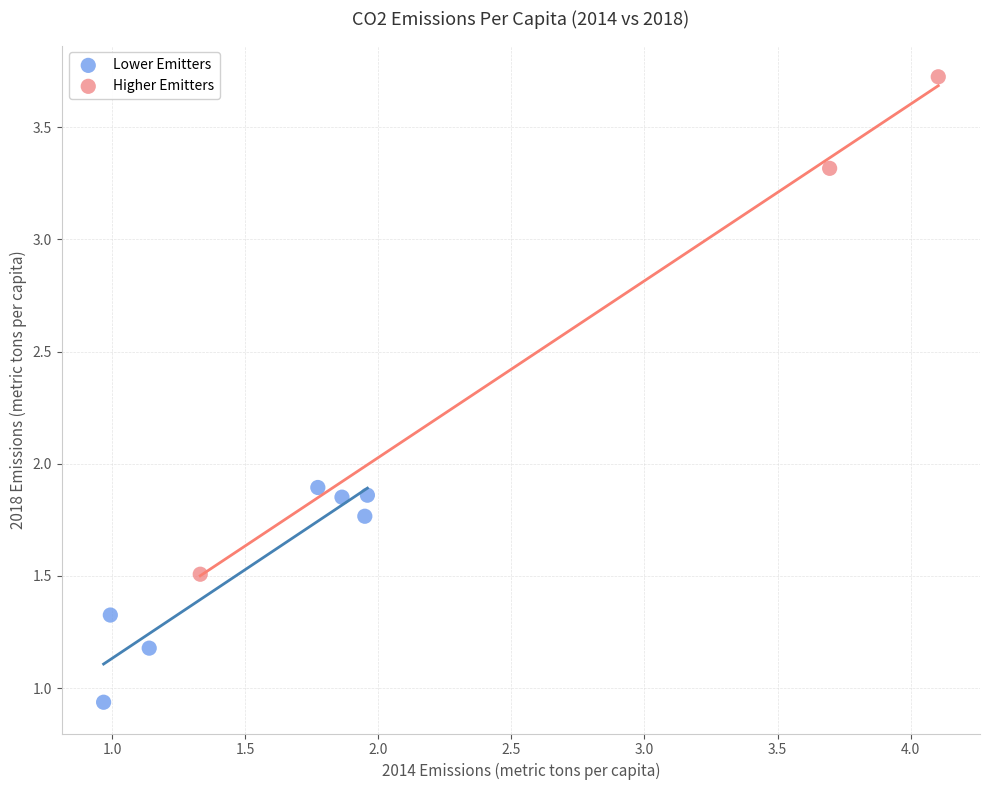

Which series reaches the minimum Y coordinate?

Lower Emitters